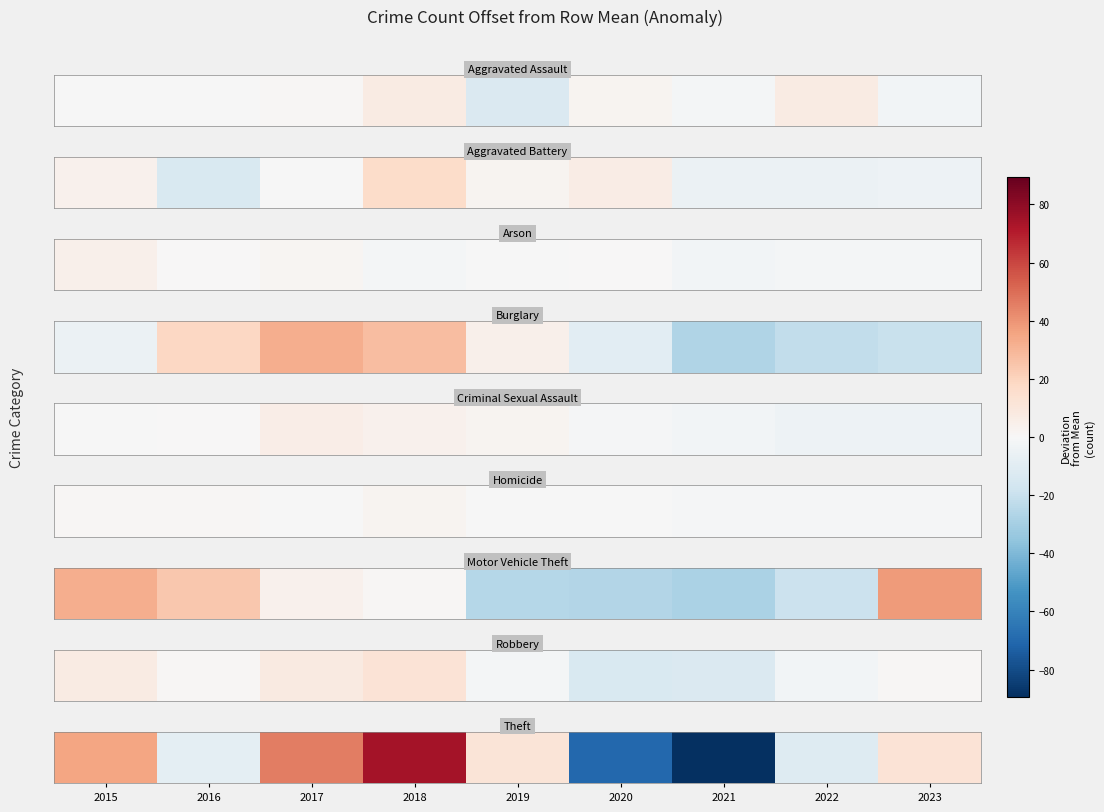

Where is the data nearest to the value -7?

2016